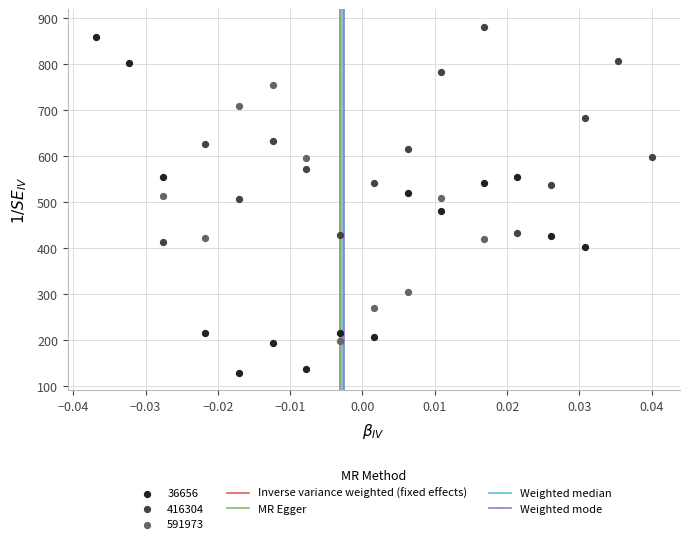

Which series has the largest Y range (max minus min)?

36656